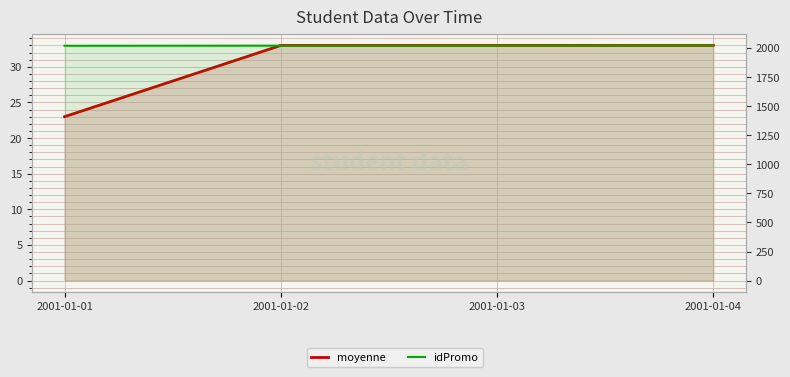

What are all the series names shown in the legend?

moyenne, idPromo